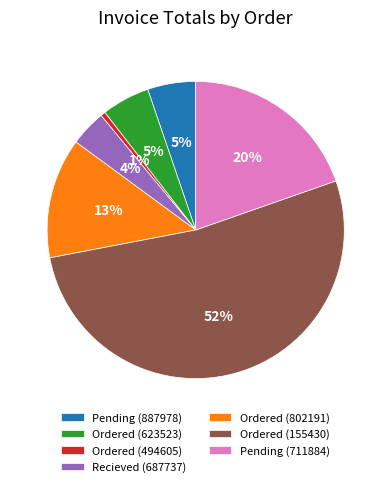

Is it true that Pending (711884) is 9% of the pie?

False